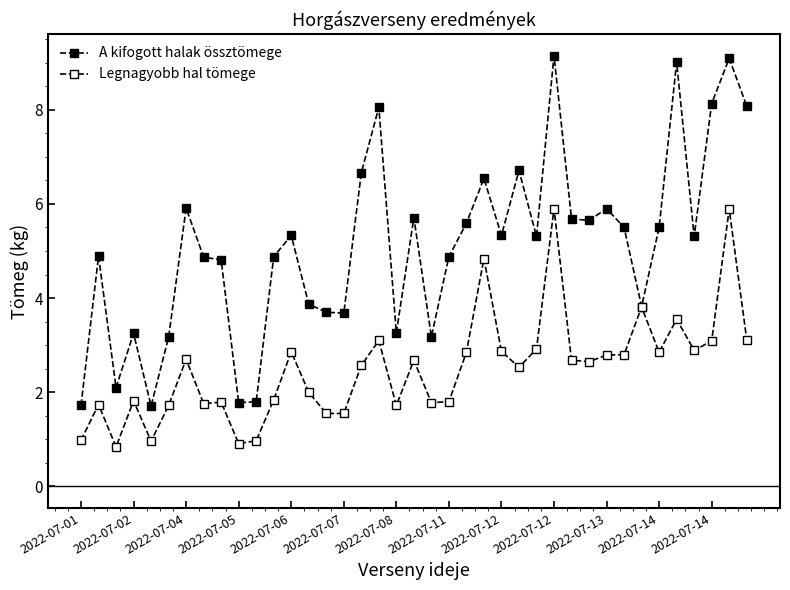

Count the number of data series in this chart.

2